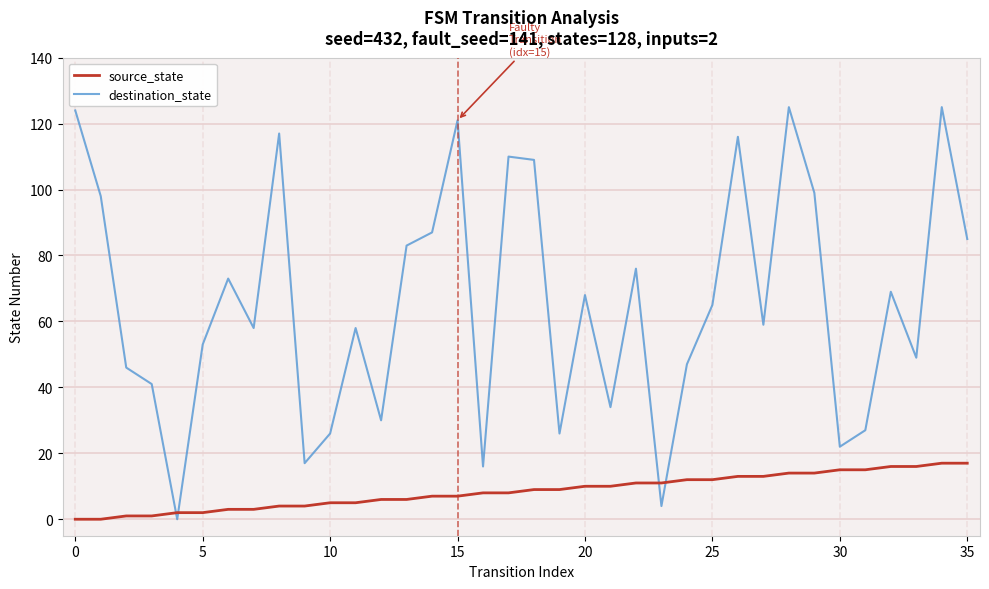

What is the maximum value shown in the chart?

125